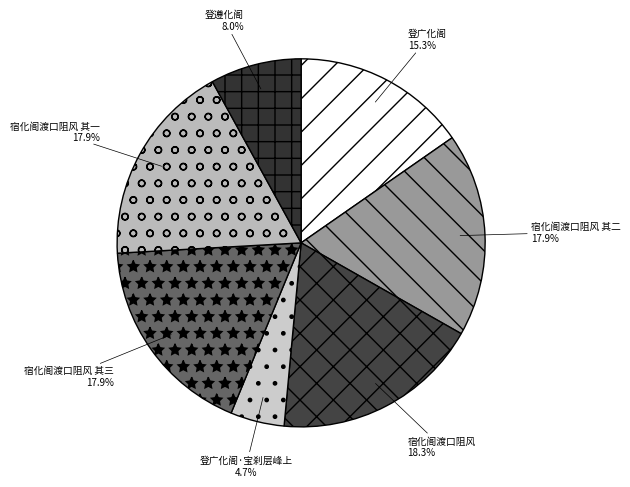

To the nearest percent, what portion does 登广化阁·宝刹层峰上 represent?

5%